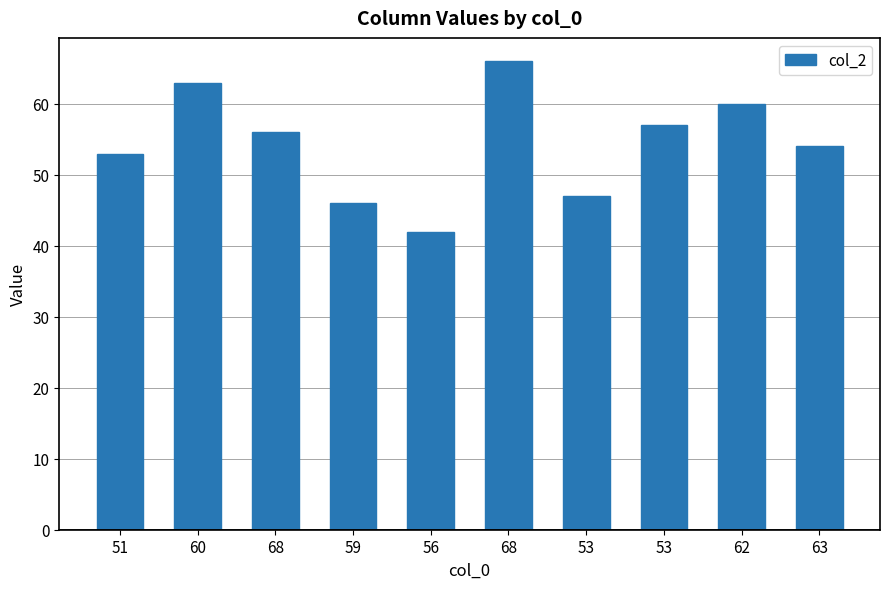

What is the change in value from 59 to 53?

+1